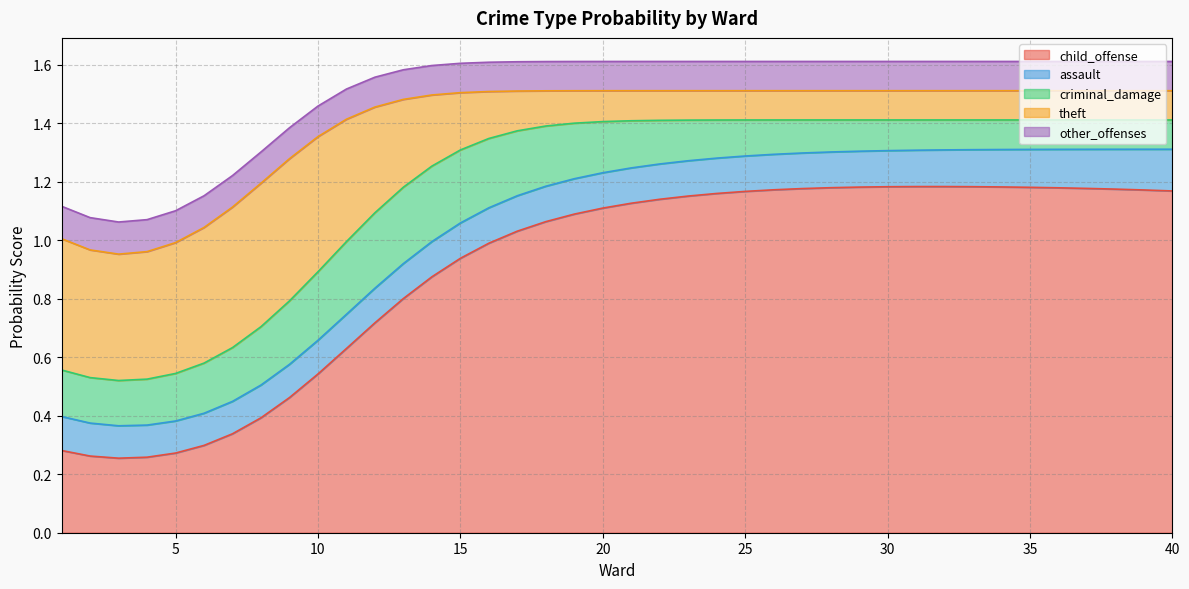

Count the number of categories in the chart.

40